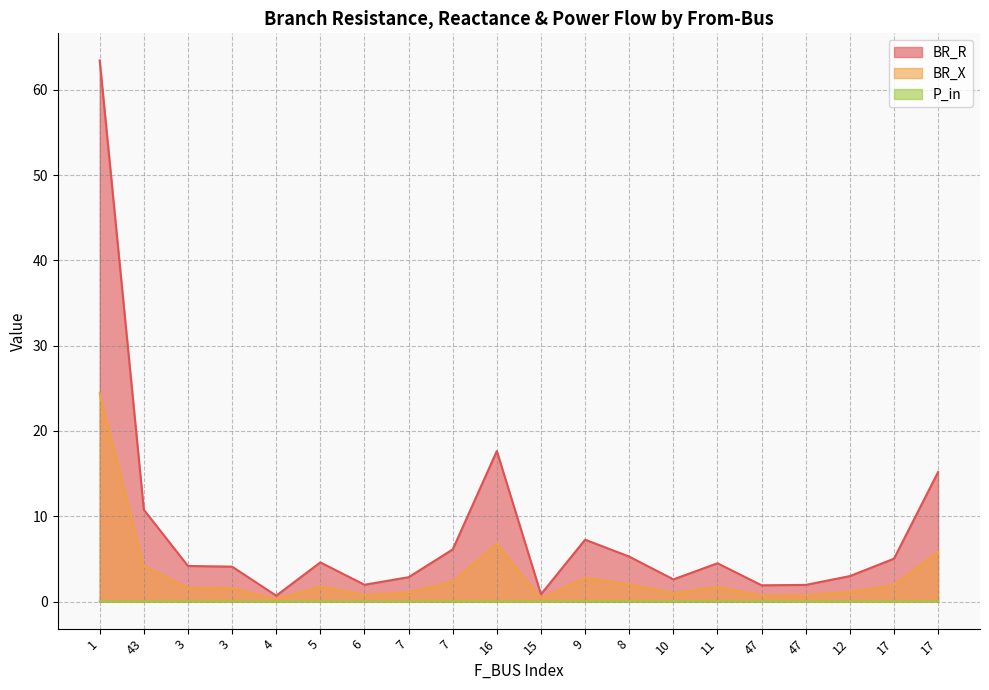

What is the label of the 13th point from the right?

7